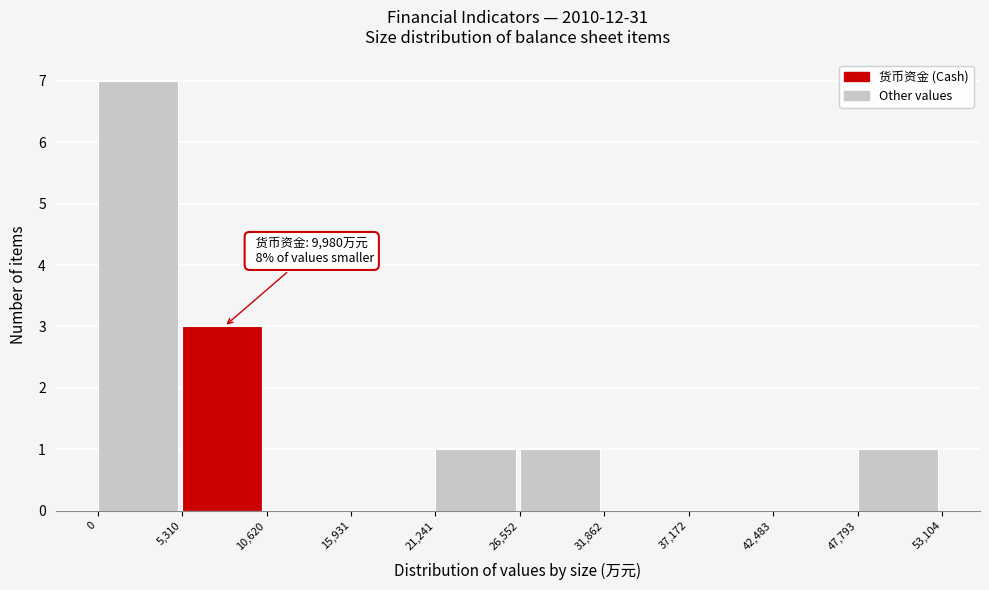

Over which range of the x-axis is the bar tallest?

0 to 5,310